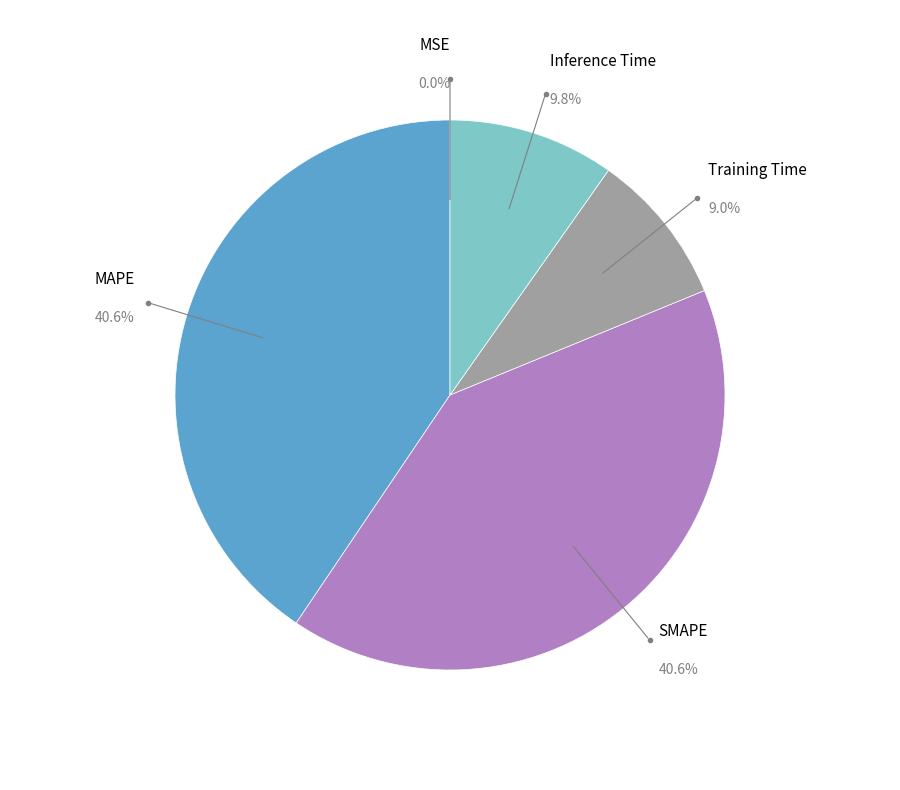

Is there a majority slice in this chart?

No